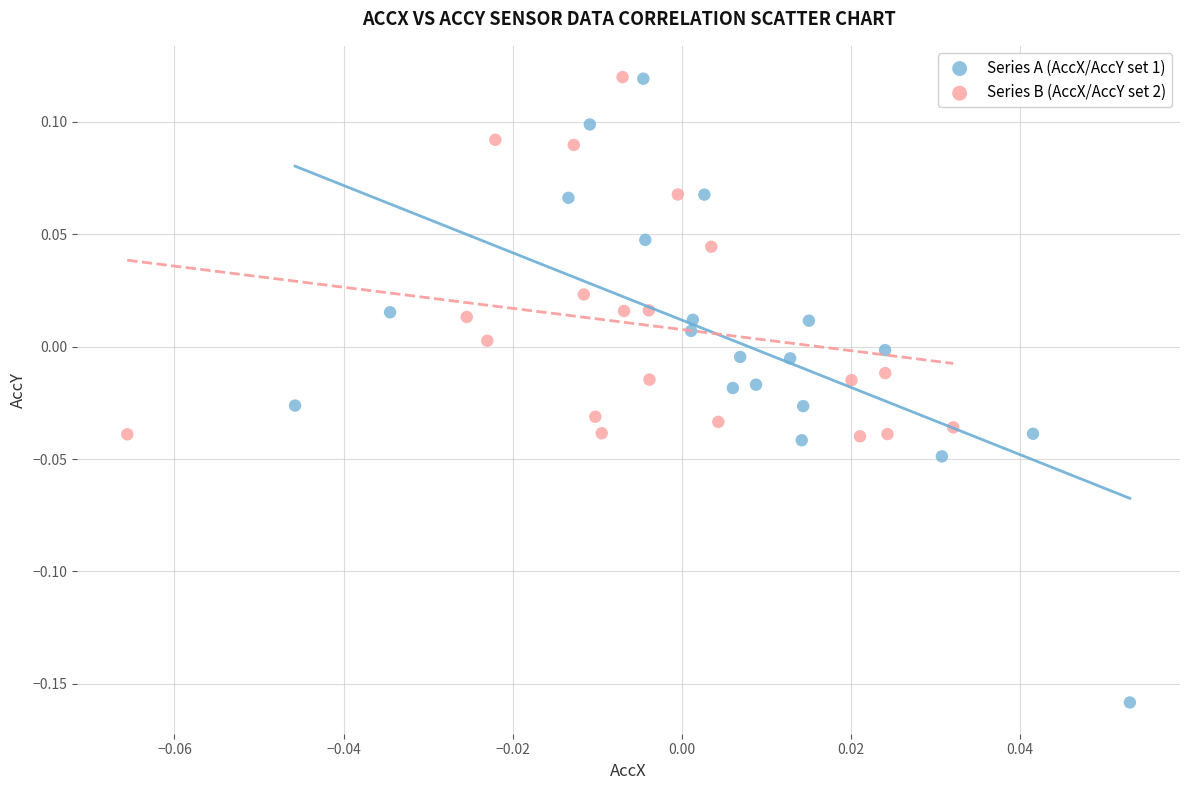

Which series reaches the minimum Y coordinate?

Series A (AccX/AccY set 1)